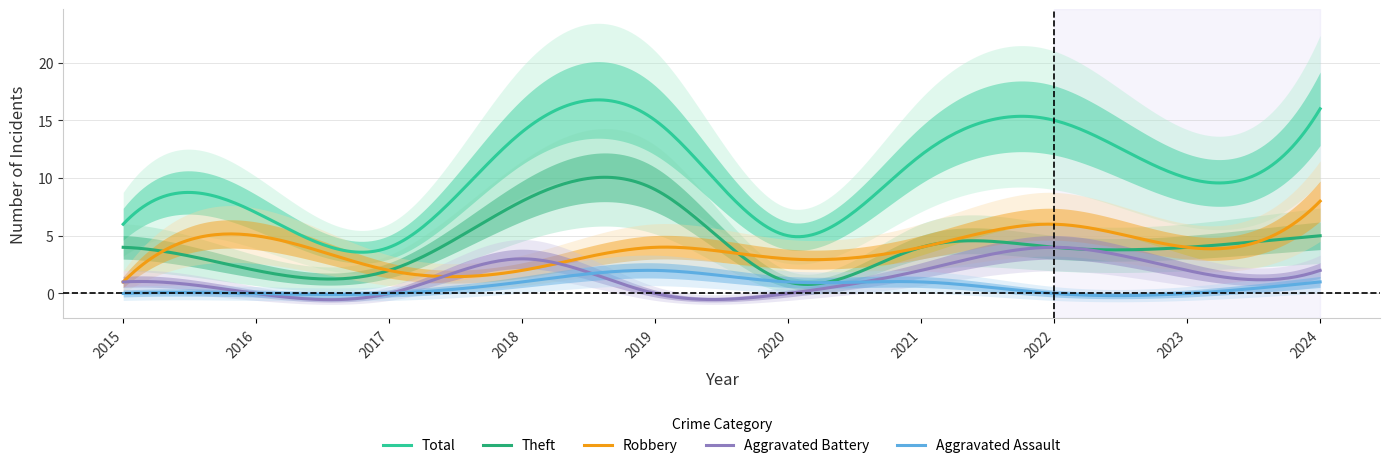

Which has a higher value, 2024 or 2018?

2024